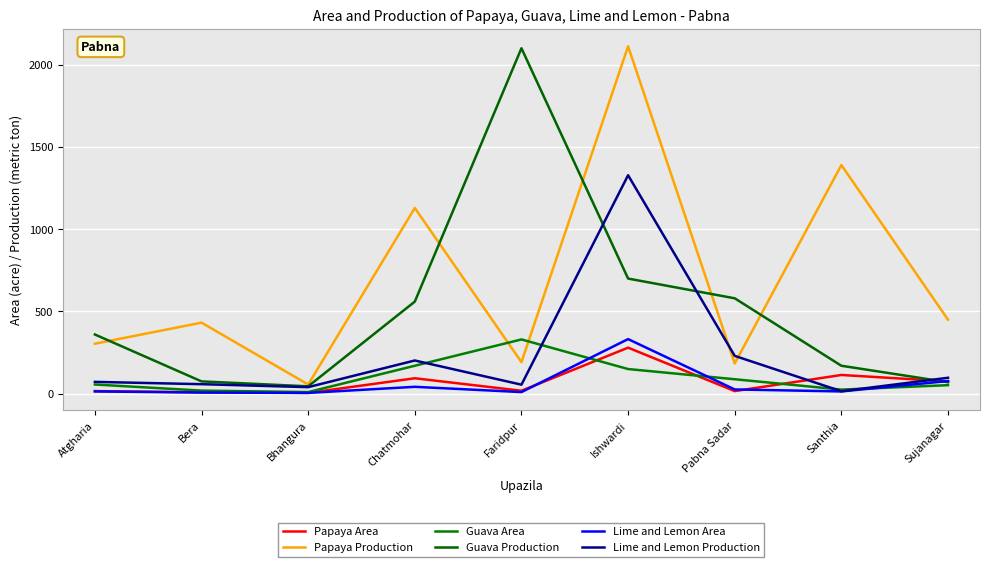

True or false: Guava Production has a value of 360 at Atgharia.

True